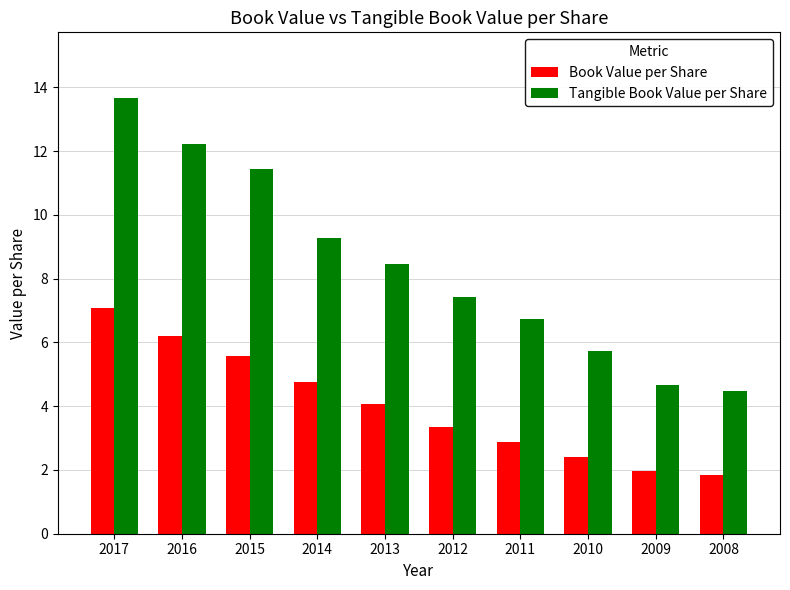

What is the difference between the second highest and minimum values in the Book Value per Share series?

4.4